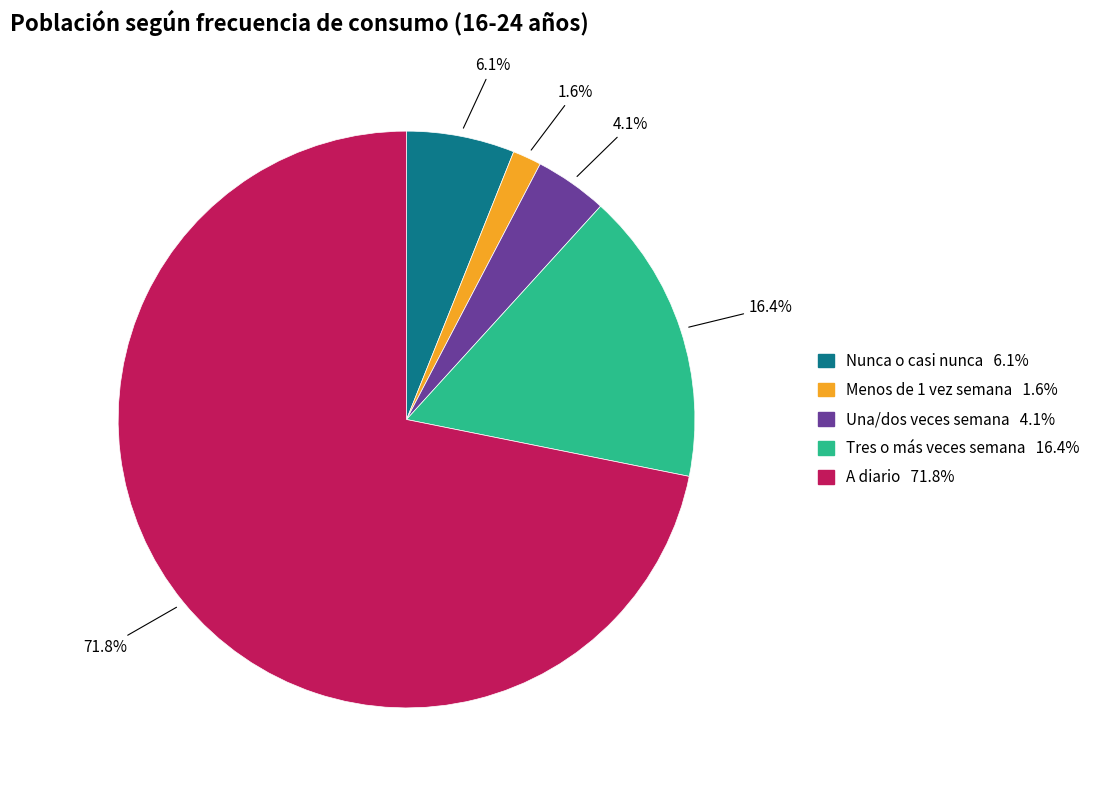

Is there any slice that represents more than half of the pie?

Yes